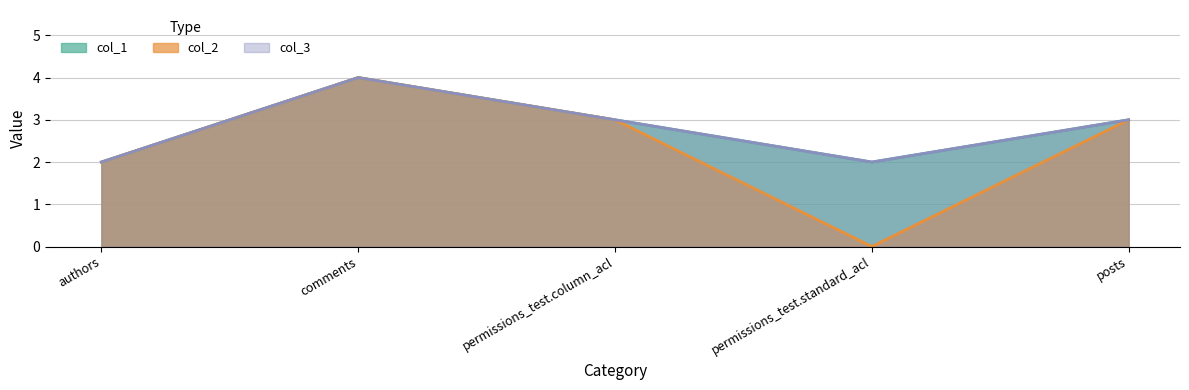

True or false: col_1 has a value of 4 at comments.

True